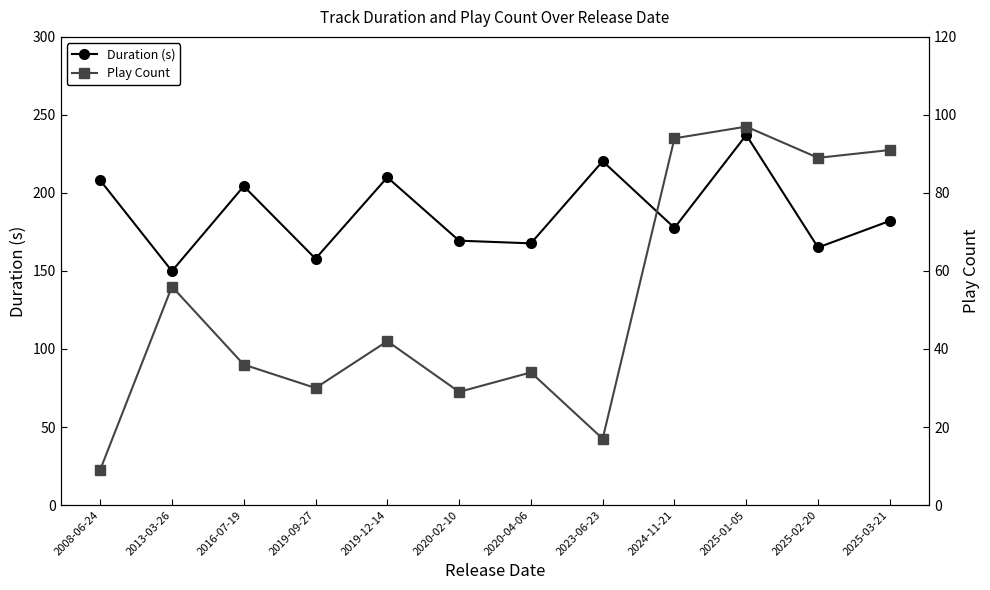

Does the chart have visible grid lines?

No